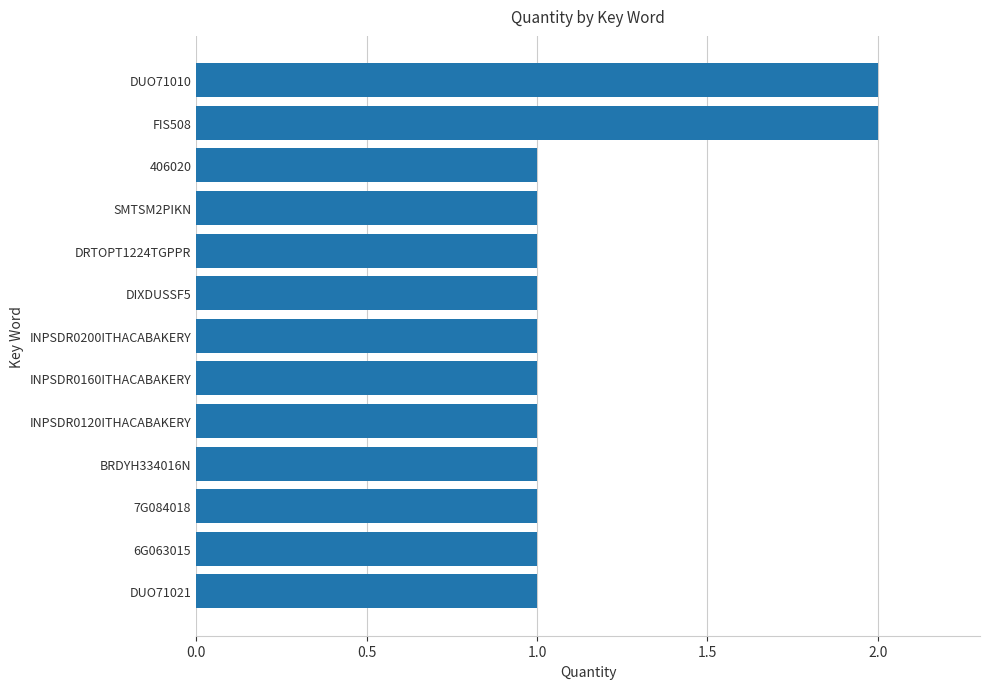

The value at DUO71010 is 2. True or false?

True